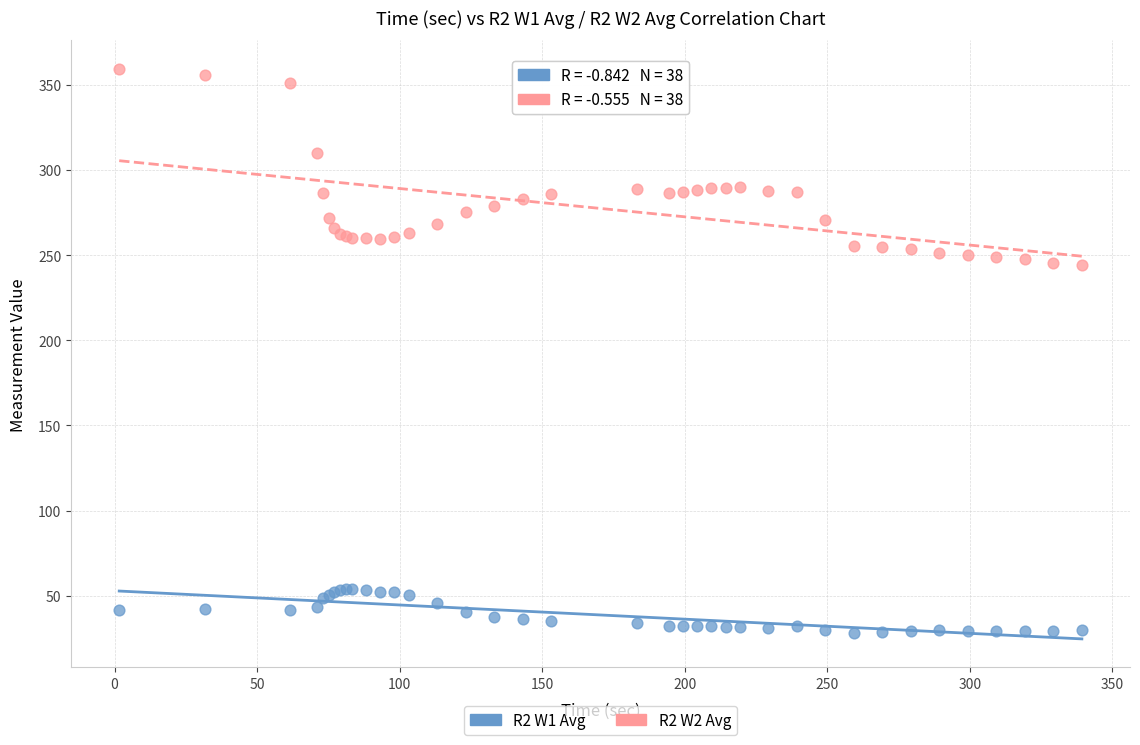

Which series has the widest spread of Y values?

R2 W2 Avg